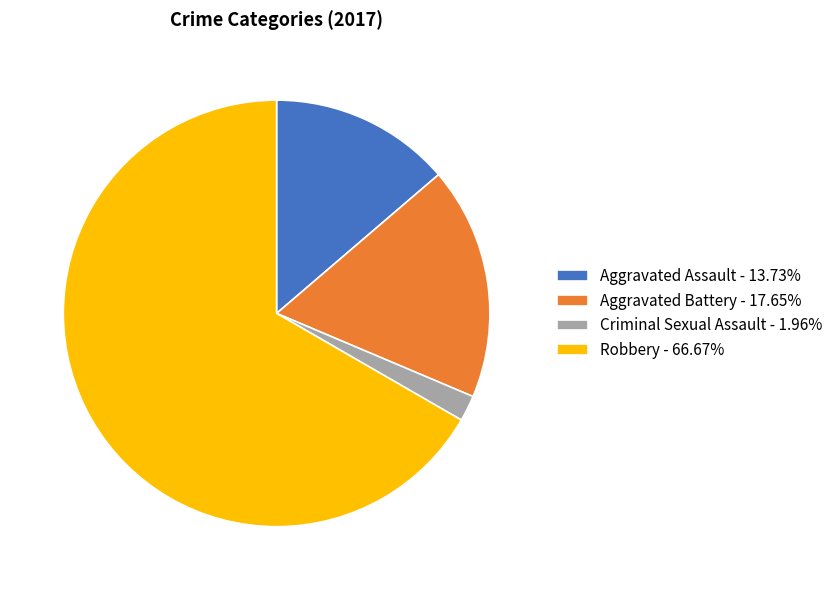

Is there any slice that represents more than half of the pie?

Yes